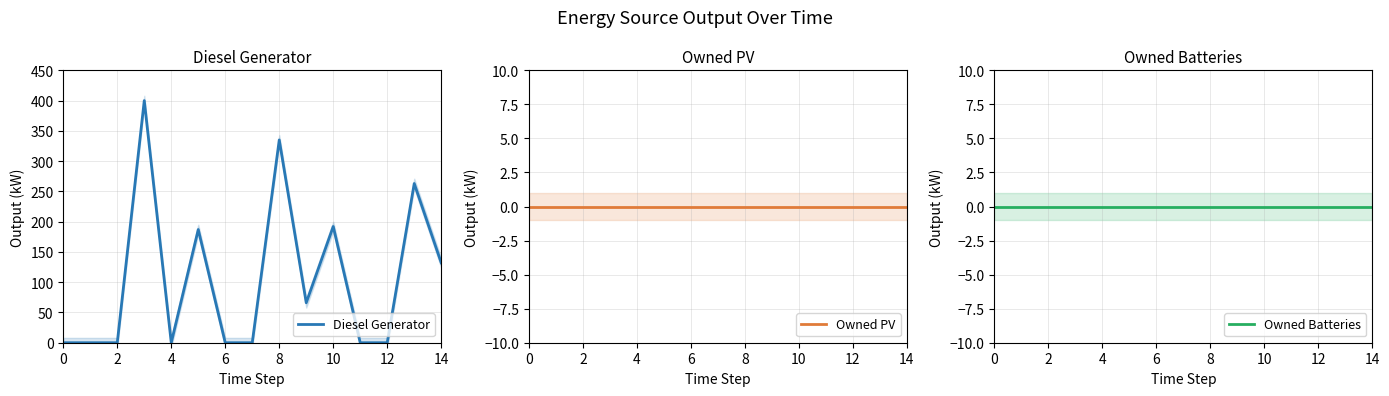

What are all the series names shown in the legend?

Diesel Generator, Owned PV, Owned Batteries